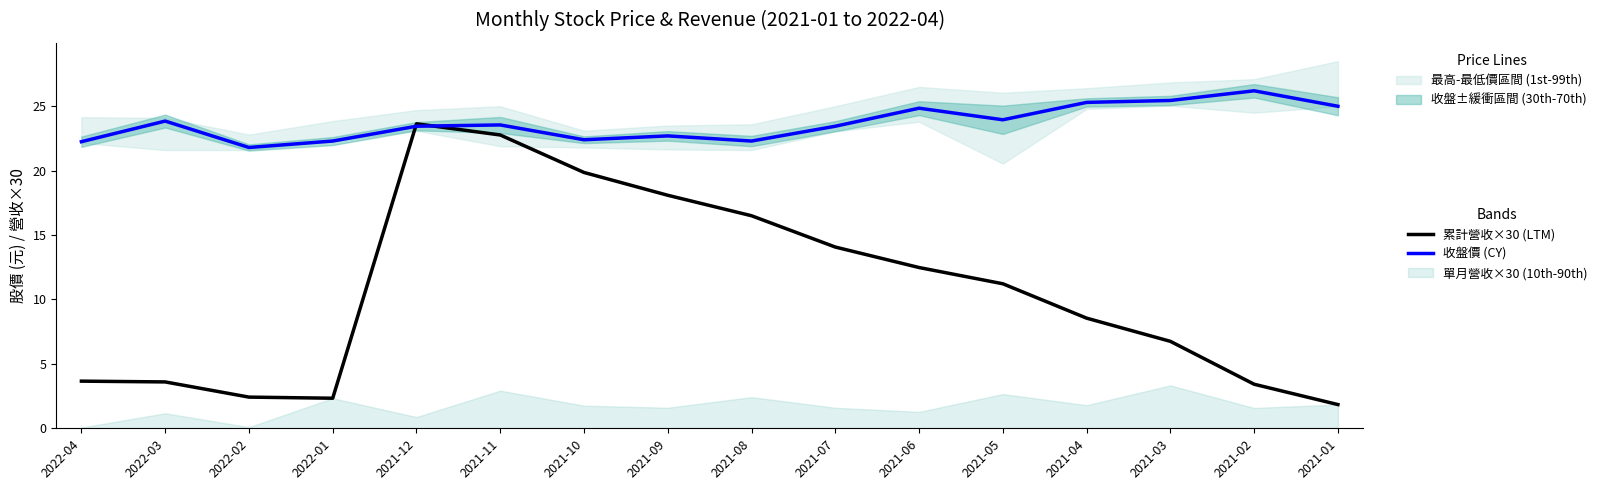

Reading left to right, extract all data points from this chart.

累計營收×30 (LTM): 2022-04=3.7	2022-03=3.6	2022-02=2.4	2022-01=2.3	2021-12=23.6	2021-11=22.8	2021-10=19.9	2021-09=18.1	2021-08=16.5	2021-07=14.1	2021-06=12.5	2021-05=11.2	2021-04=8.5	2021-03=6.8	2021-02=3.4	2021-01=1.8
收盤價 (CY): 2022-04=22.2	2022-03=23.9	2022-02=21.8	2022-01=22.3	2021-12=23.4	2021-11=23.6	2021-10=22.4	2021-09=22.7	2021-08=22.3	2021-07=23.4	2021-06=24.9	2021-05=23.9	2021-04=25.3	2021-03=25.4	2021-02=26.2	2021-01=25.0